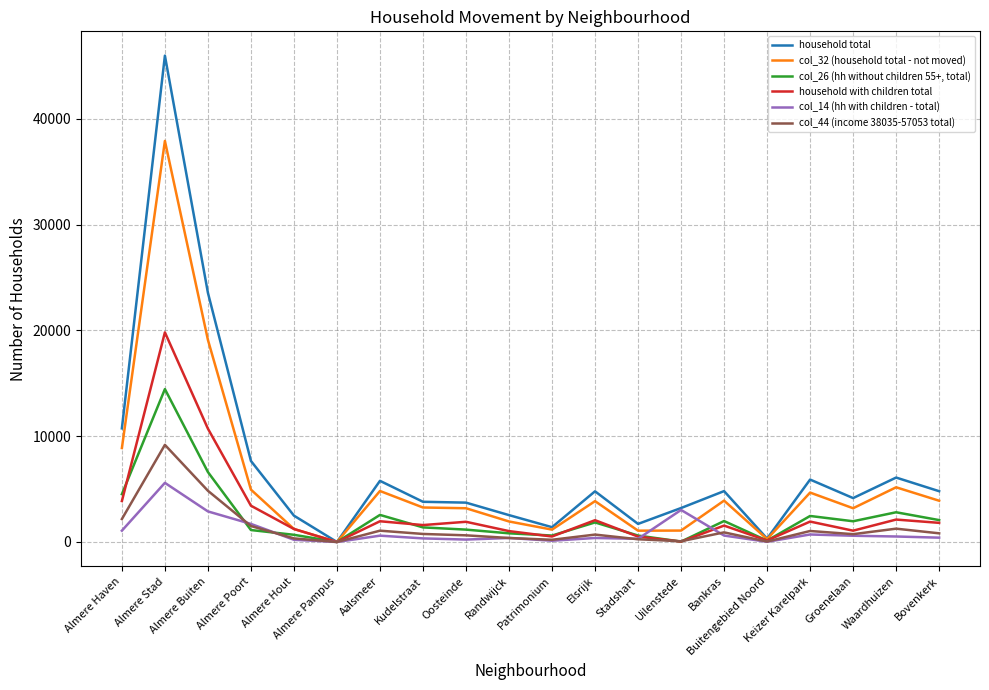

What are all the series names shown in the legend?

household total, col_32 (household total - not moved), col_26 (hh without children 55+, total), household with children total, col_14 (hh with children - total), col_44 (income 38035-57053 total)